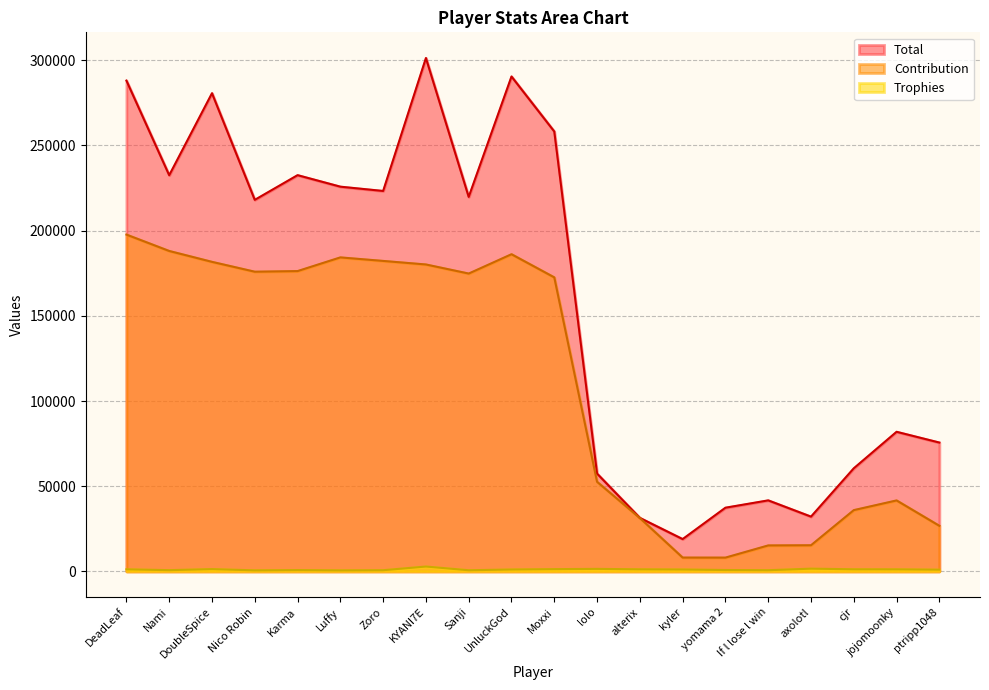

Which label corresponds to the smallest value in the chart?

Luffy